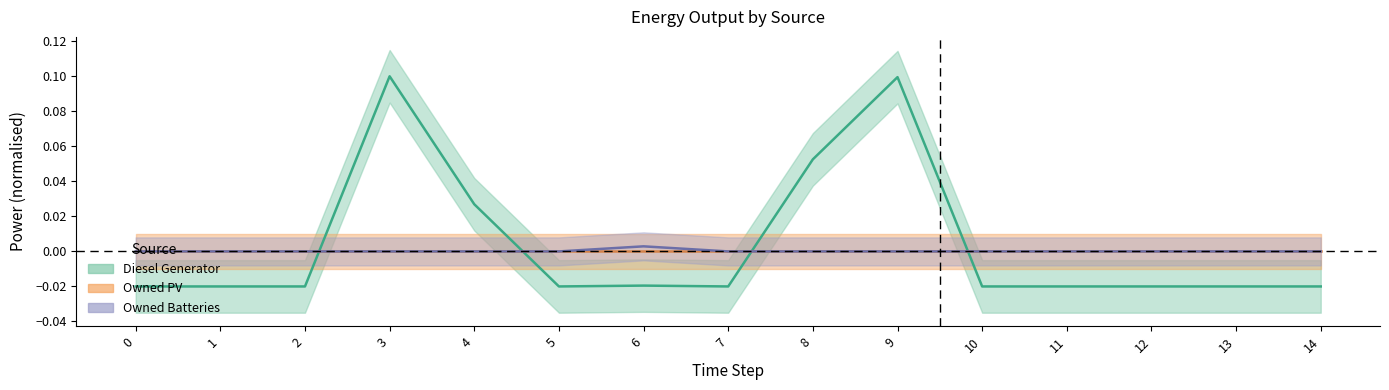

True or false: Diesel Generator has a value of -0.0 at 12.

True